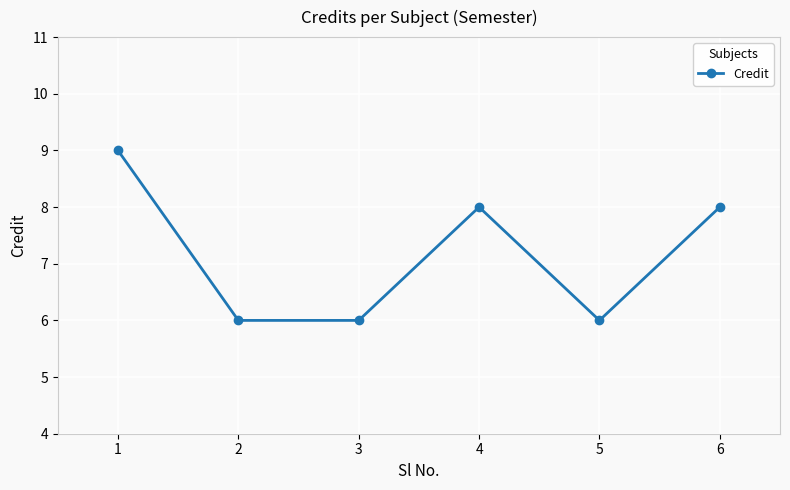

Reading left to right, extract all data points from this chart.

1=9	2=6	3=6	4=8	5=6	6=8